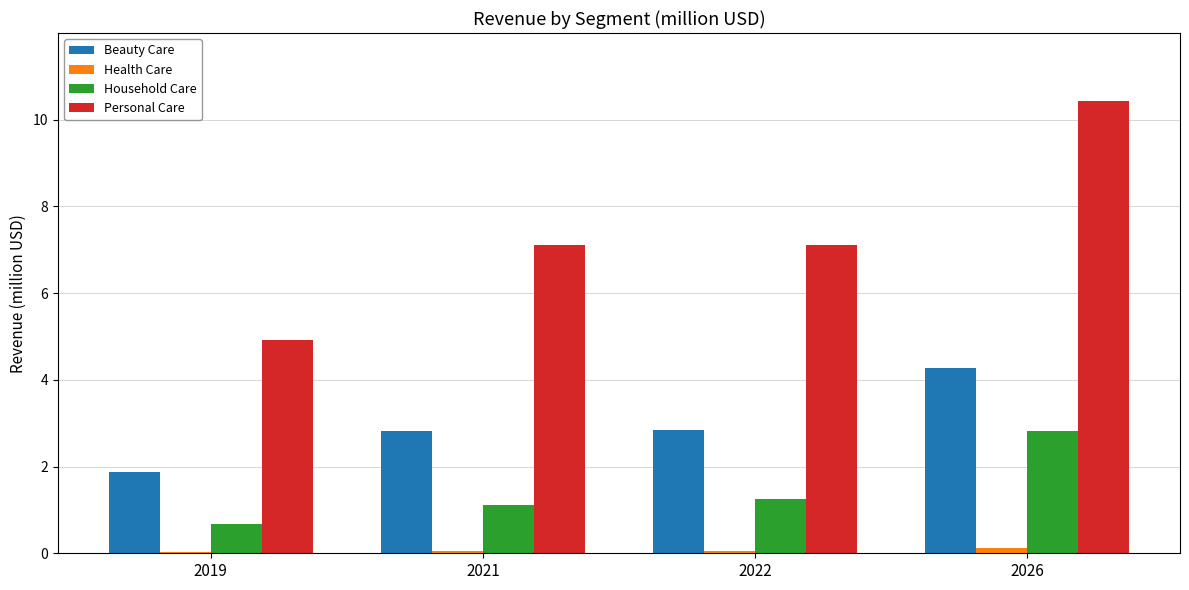

Is it true that Beauty Care equals 2.8 at 2021?

True